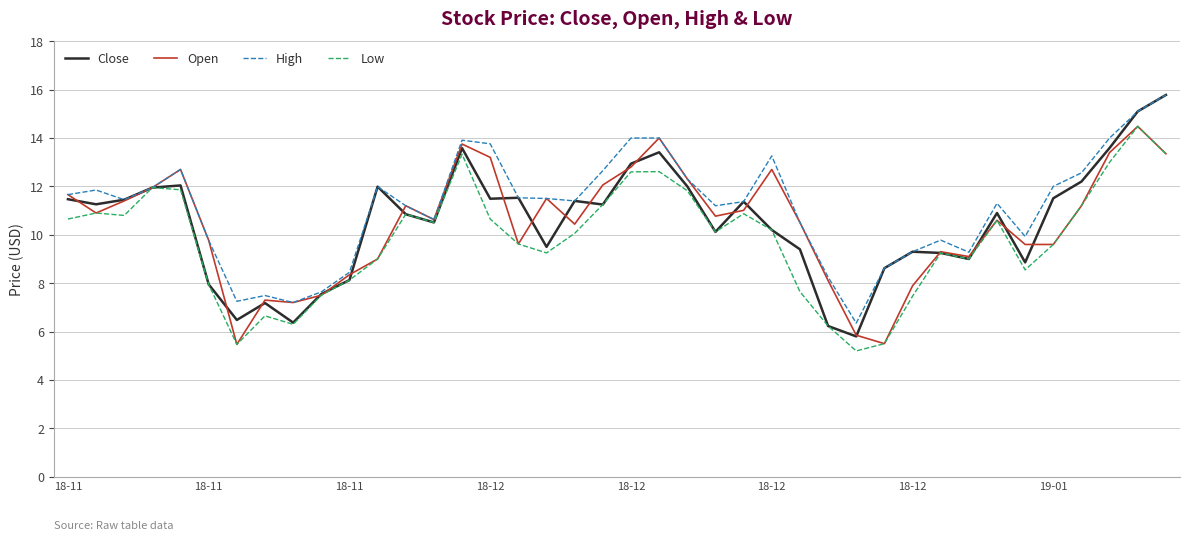

What is the minimum value shown in the chart?

5.2